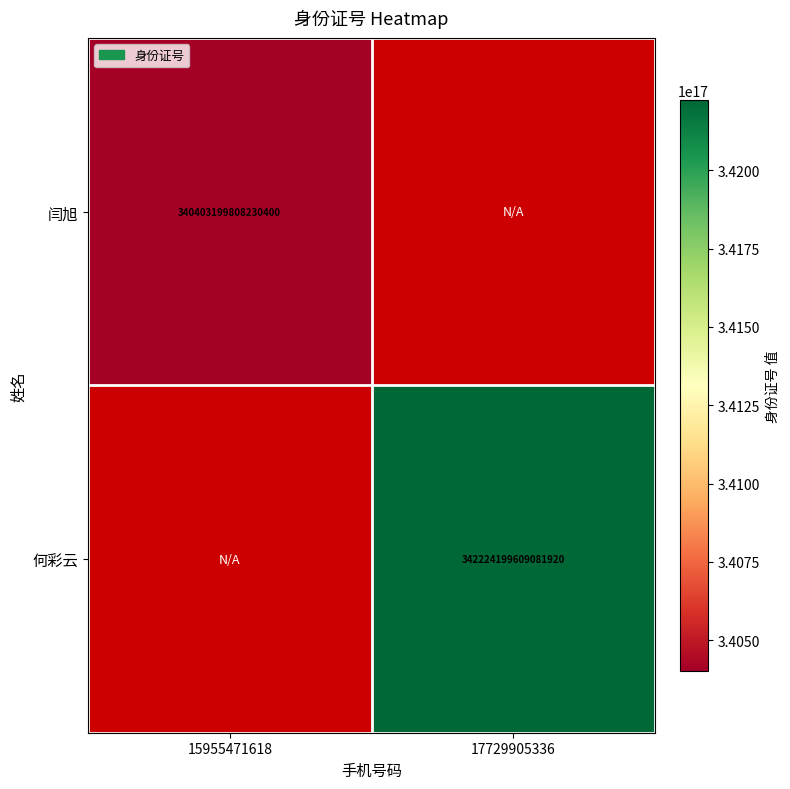

The 何彩云 series shows 519037966073395840 at 17729905336. True or false?

False